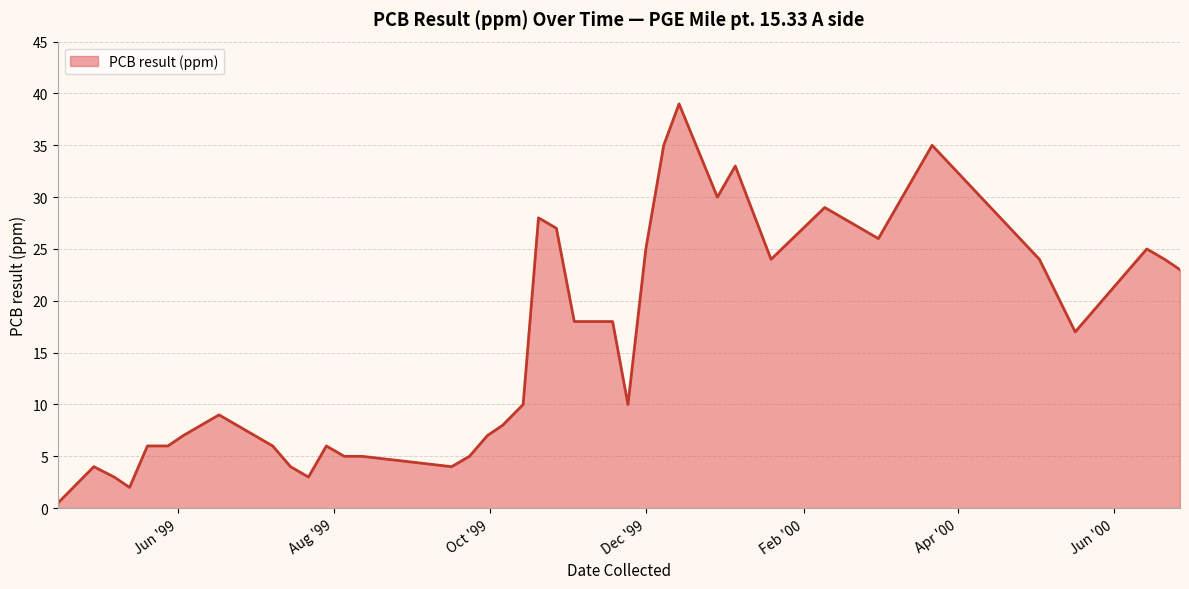

How many lines are shown in the chart?

1